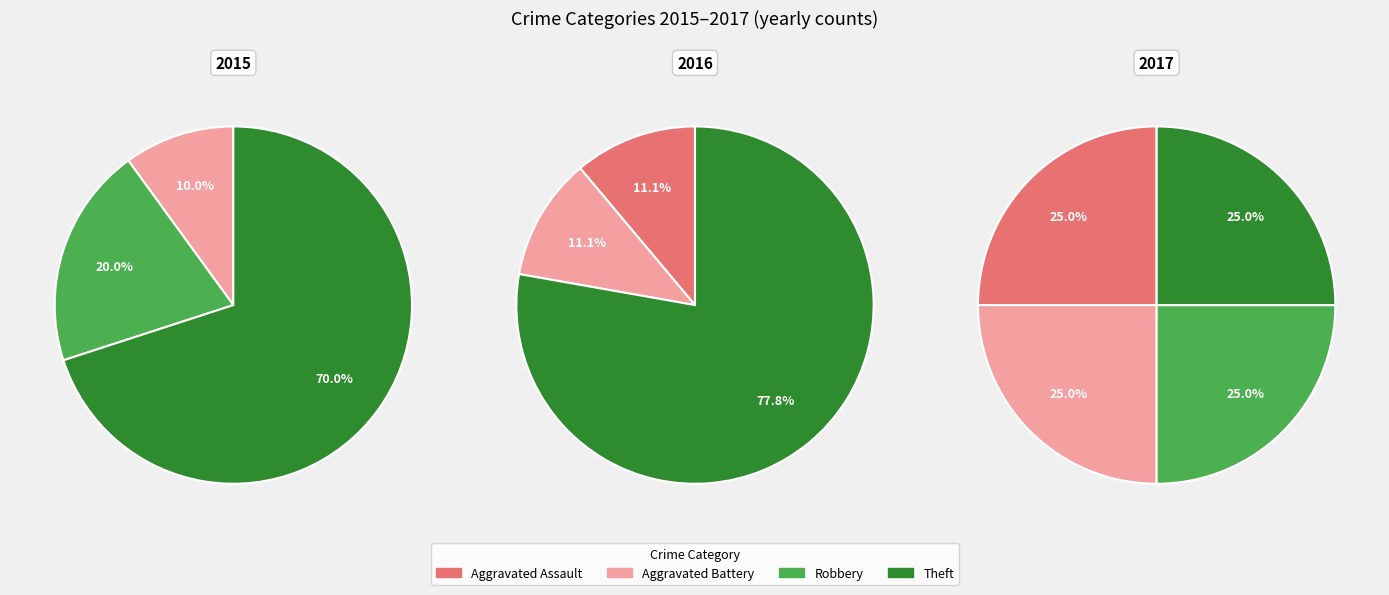

Between Aggravated Assault and Theft, which is larger?

Theft